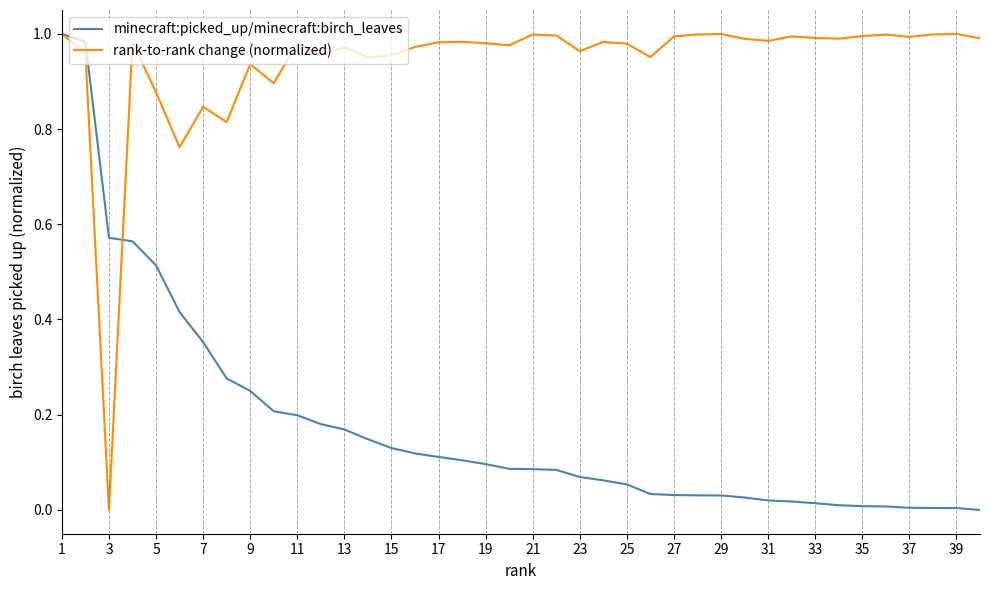

List the series in order of their overall mean, lowest first.

minecraft:picked_up/minecraft:birch_leaves, rank-to-rank change (normalized)